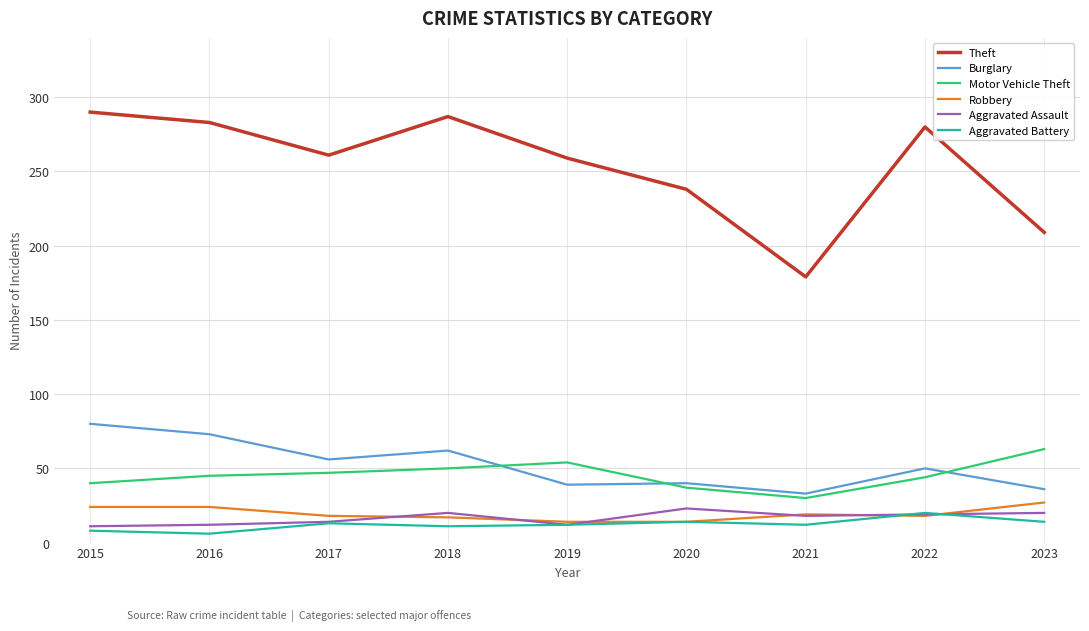

What are all the series names shown in the legend?

Theft, Burglary, Motor Vehicle Theft, Robbery, Aggravated Assault, Aggravated Battery